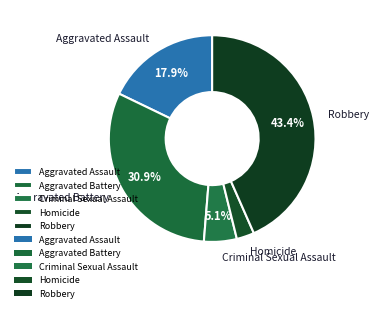

To the nearest percent, what is the difference between the Homicide and Aggravated Battery slice percentages?

28%